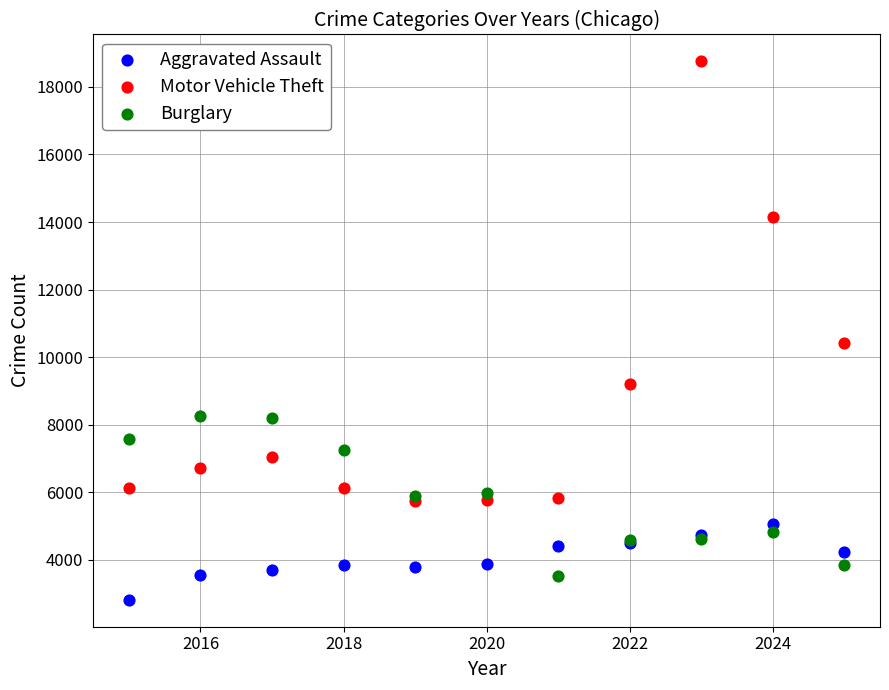

Across all series, what Y value is closest to 10784?

10427